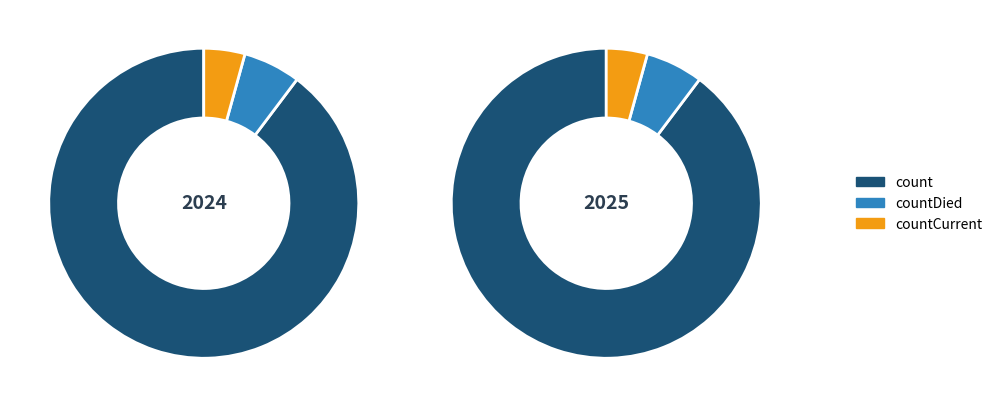

What is the largest slice in the pie chart?

count